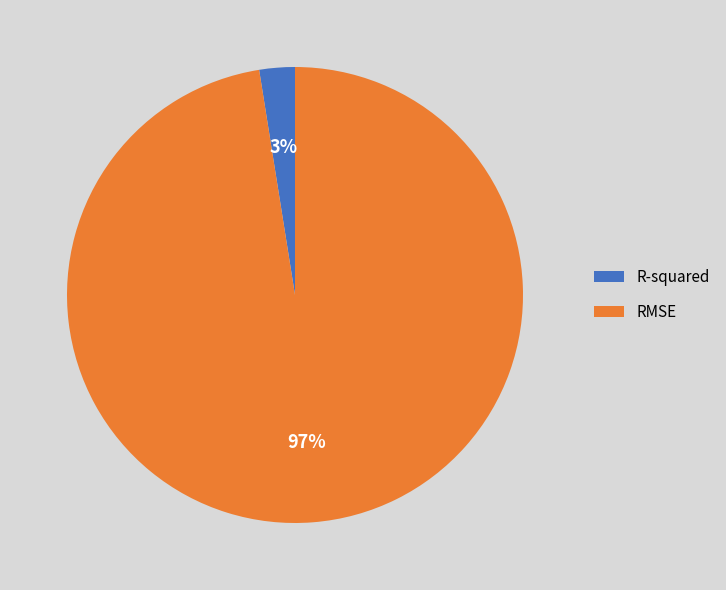

Is there any slice that represents more than half of the pie?

Yes